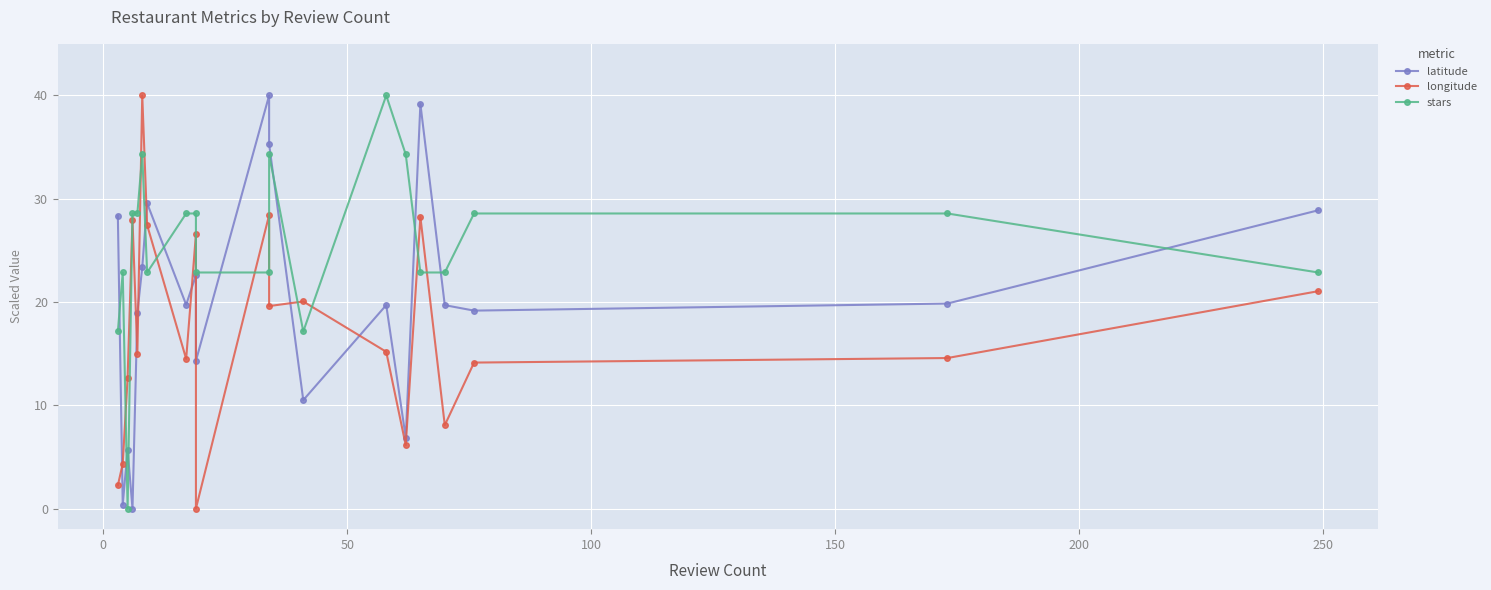

How many lines are shown in the chart?

3